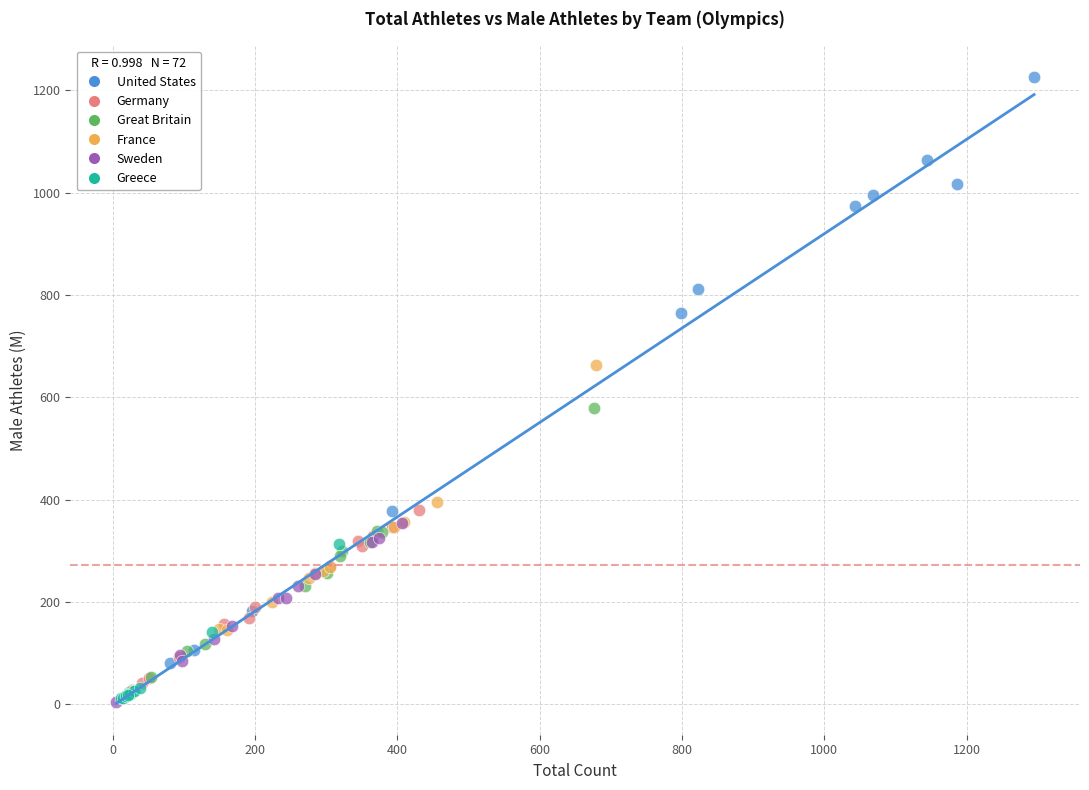

Which series has the widest spread of Y values?

United States